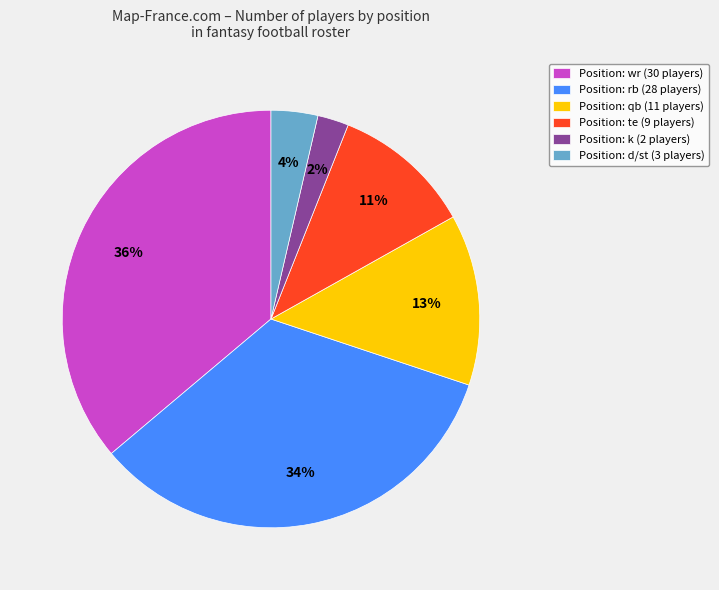

What is the largest slice in the pie chart?

Position: wr (30 players)